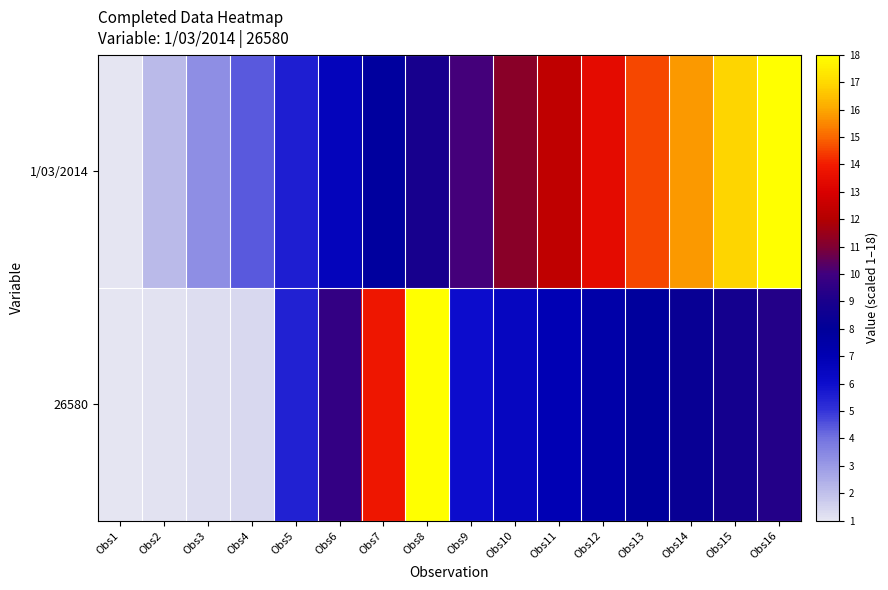

At which category does the chart reach its minimum across all series?

Obs1